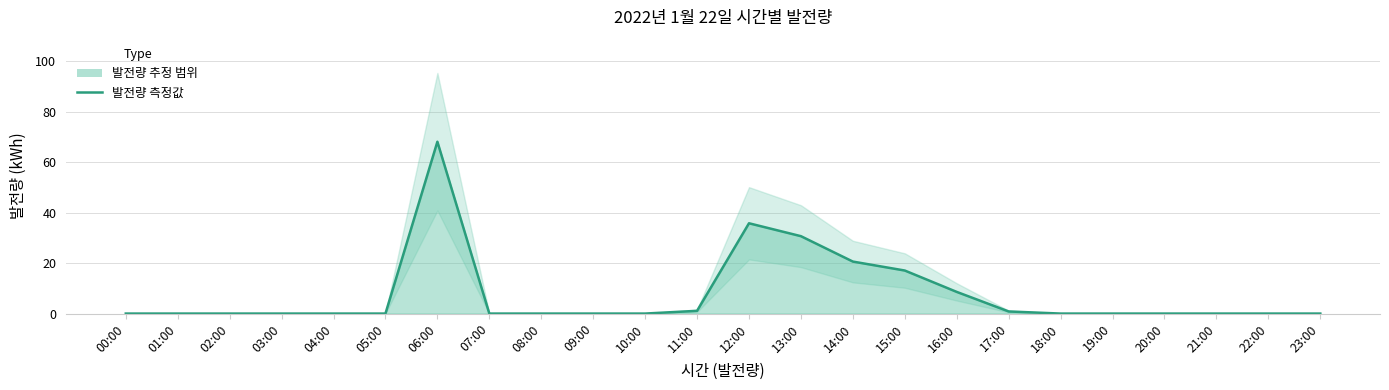

Which has a higher value, 14:00 or 13:00?

13:00